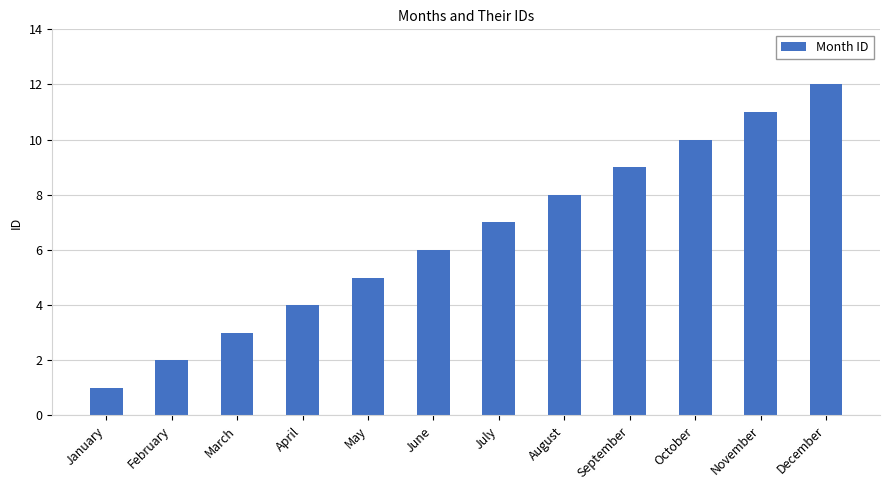

Which has a higher value, April or July?

July